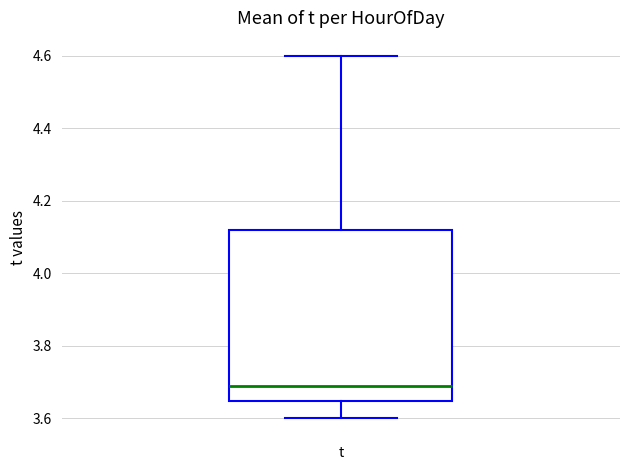

Transcribe this box plot: give where the median line is, the range the box spans, and where the two whiskers end, as read against the y-axis. The values are not printed on the chart, so give them approximately, as read against the axis.

median 3.68, box 3.64 to 4.12, whiskers 3.60 to 4.60